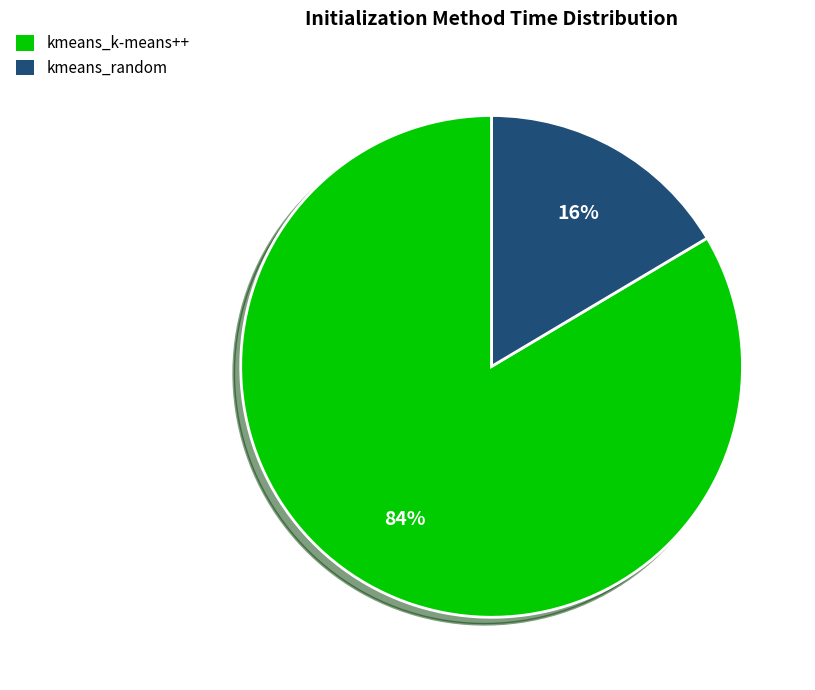

The kmeans_random slice represents 28% of the pie. True or false?

False